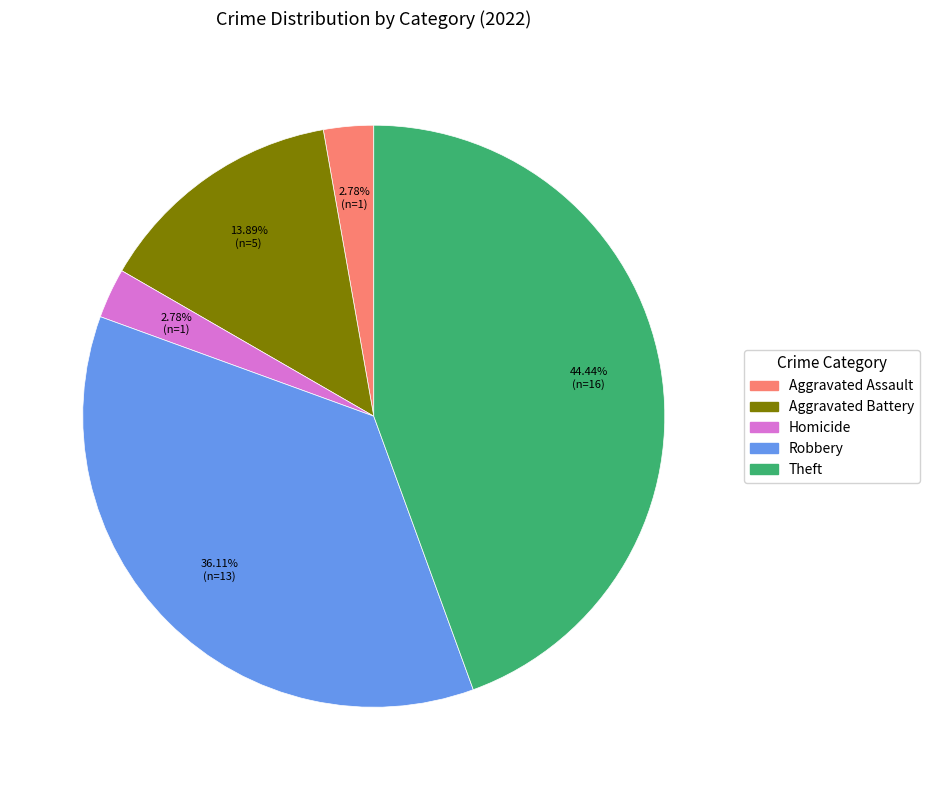

Is there a majority slice in this chart?

No